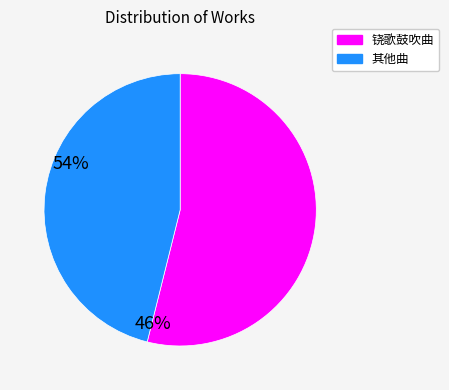

How many slices are in this pie chart?

2